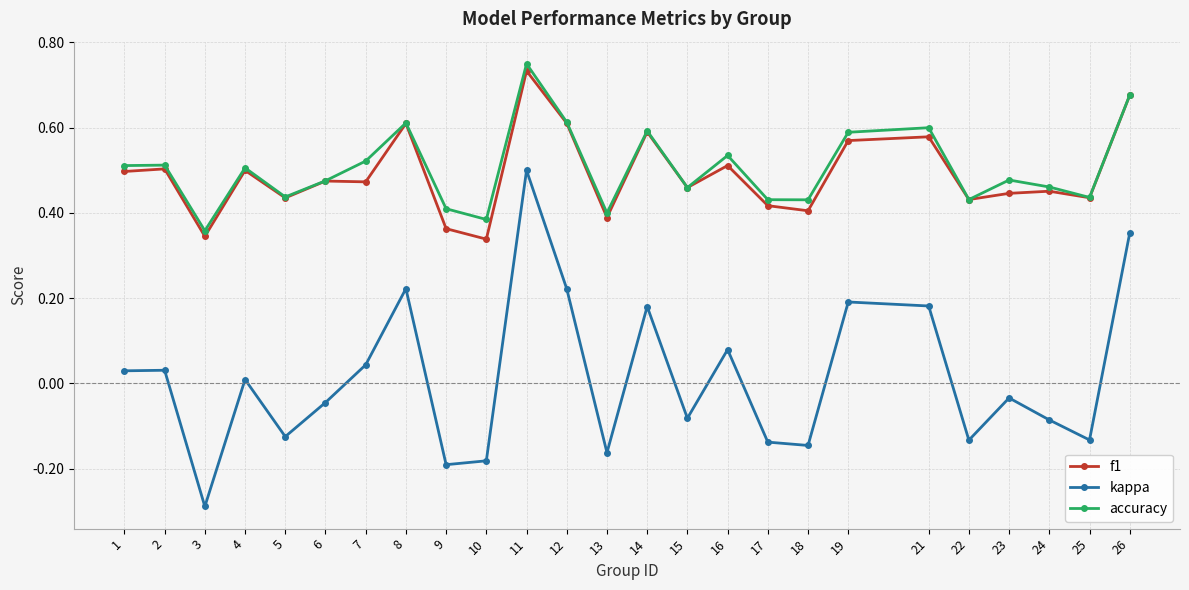

Does the chart display data point markers on the line(s)?

Yes